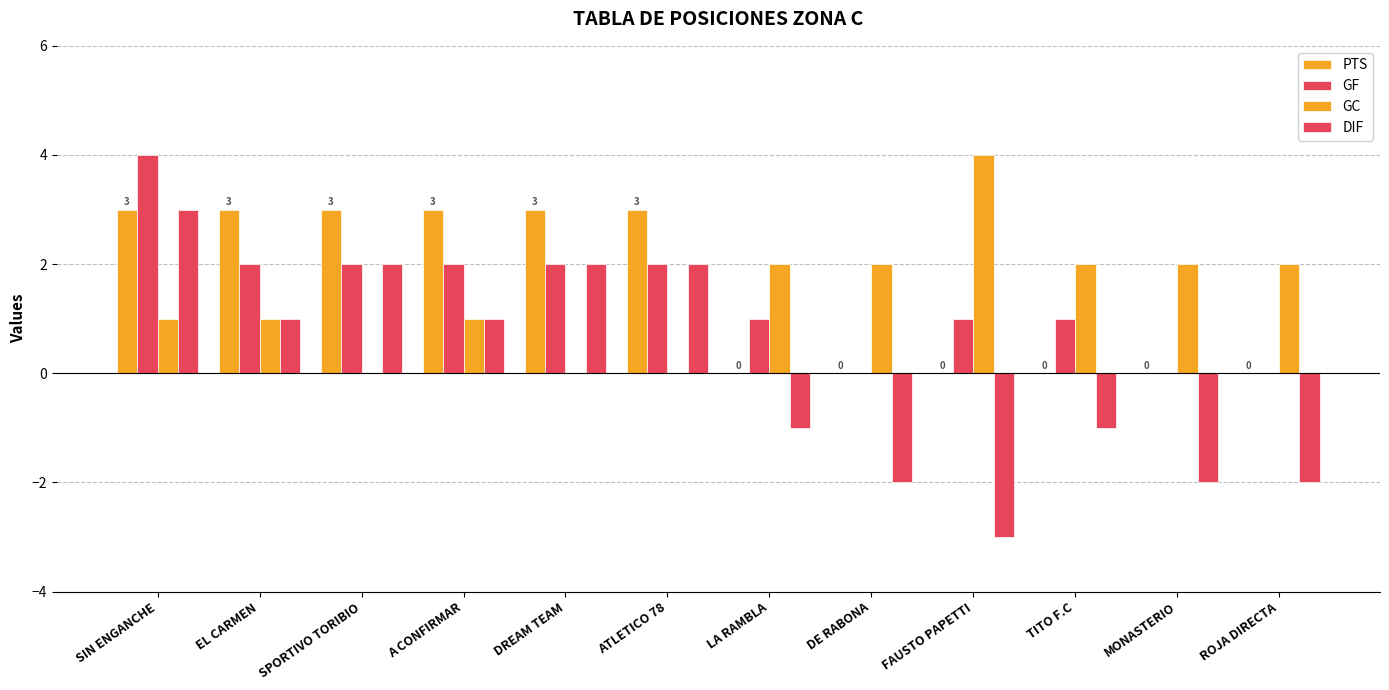

What is the sum of the GC values at DREAM TEAM and ROJA DIRECTA?

2